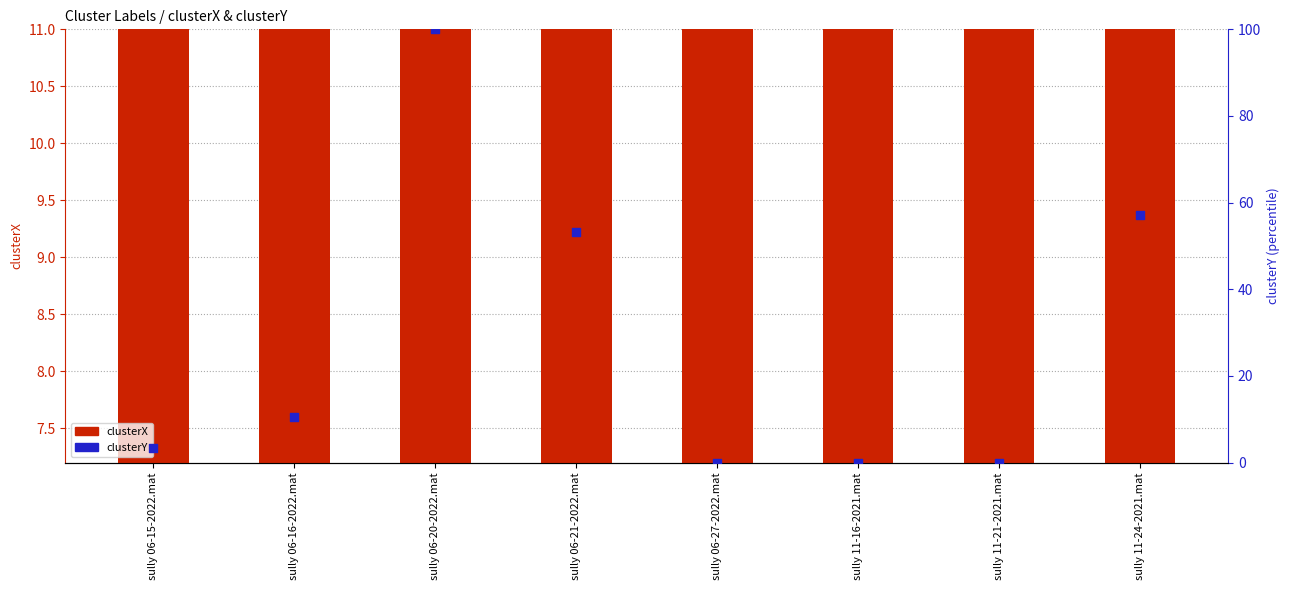

Is the value of clusterY at sully 11-24-2021.mat greater than the value of clusterX at sully 11-16-2021.mat?

Yes